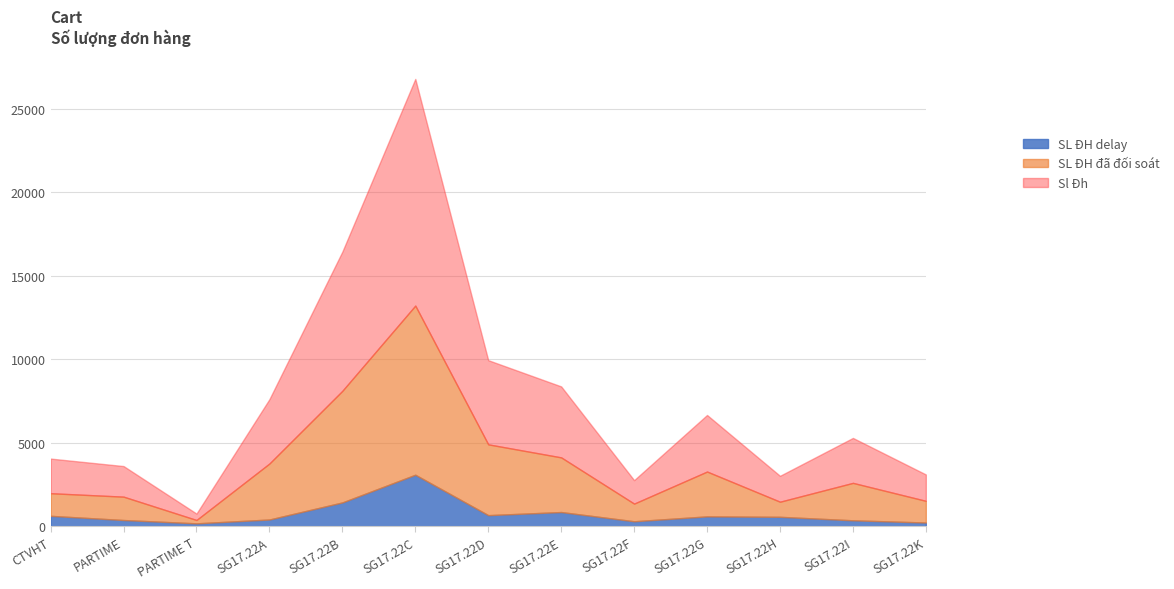

Which series has the widest spread of values?

Sl Đh